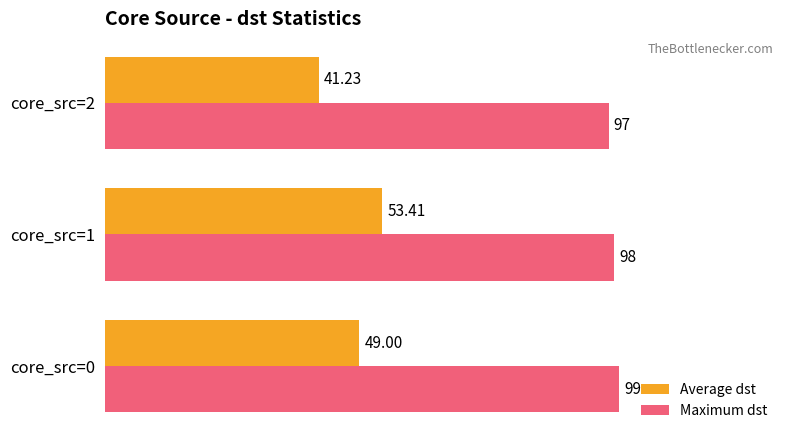

Which category has the lowest value in the Average dst series?

core_src=2